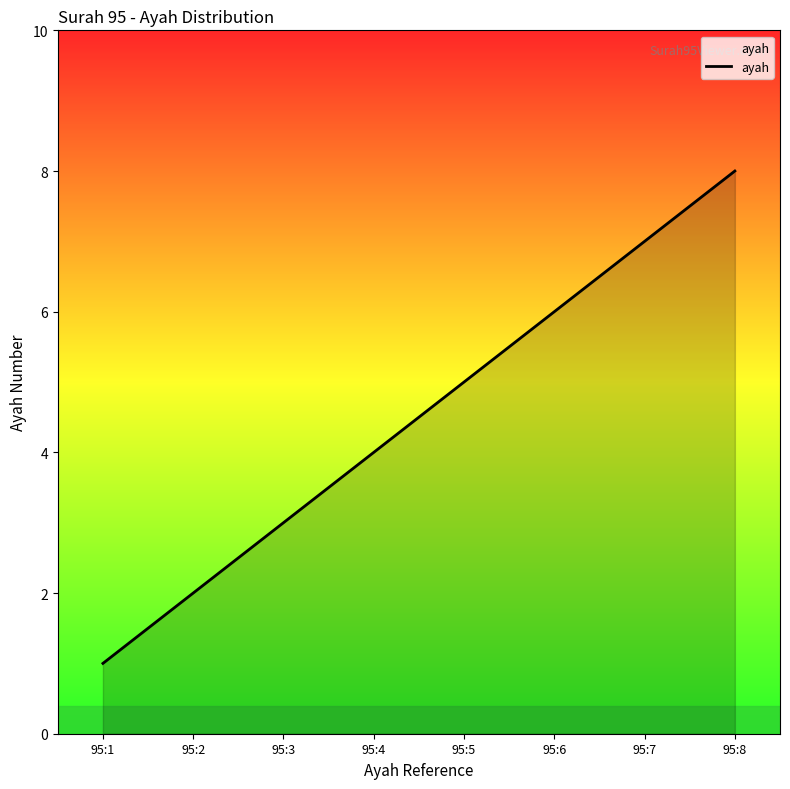

What is the change in value from 95:2 to 95:8?

+6